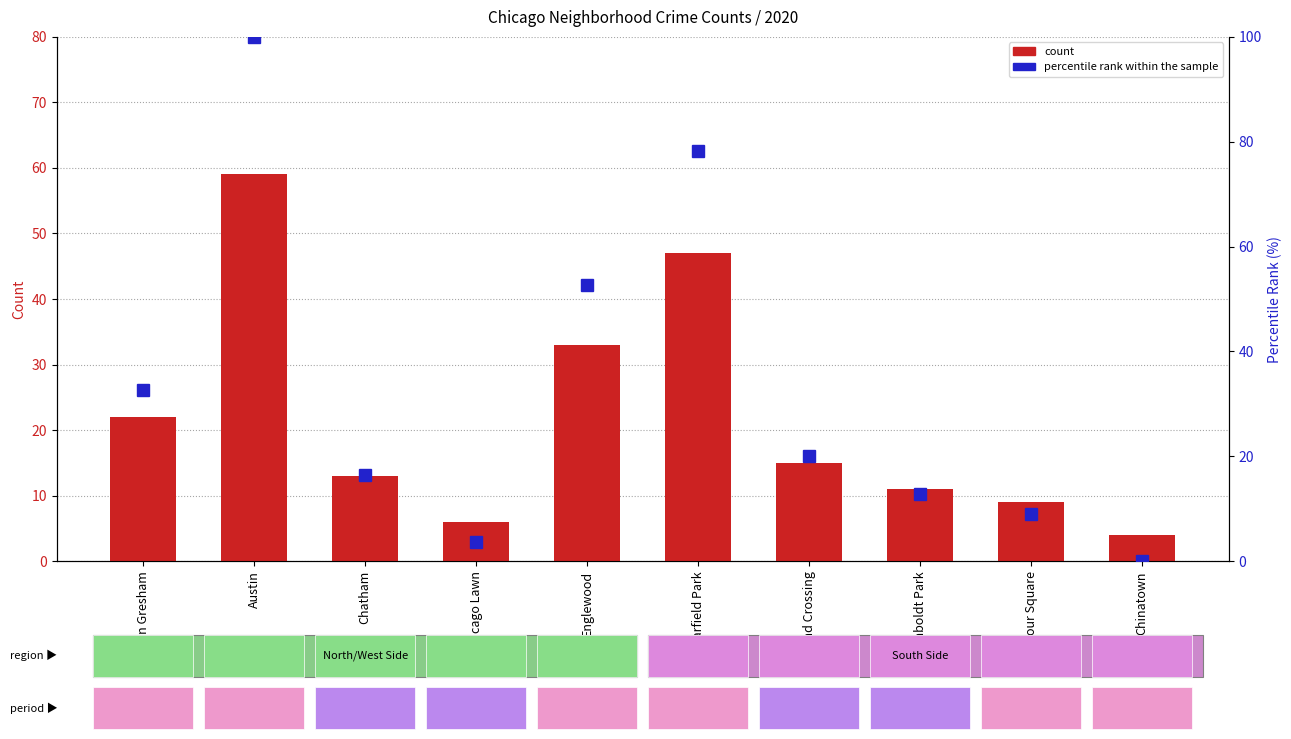

Reading left to right, what are all the values shown in this chart?

count: Auburn Gresham=22.0	Austin=59.0	Chatham=13.0	Chicago Lawn=6.0	Englewood=33.0	Garfield Park=47.0	Grand Crossing=15.0	Humboldt Park=11.0	Armour Square=9.0	Chinatown=4.0
percentile rank within the sample: Auburn Gresham=32.7	Austin=100.0	Chatham=16.4	Chicago Lawn=3.6	Englewood=52.7	Garfield Park=78.2	Grand Crossing=20.0	Humboldt Park=12.7	Armour Square=9.1	Chinatown=0.0